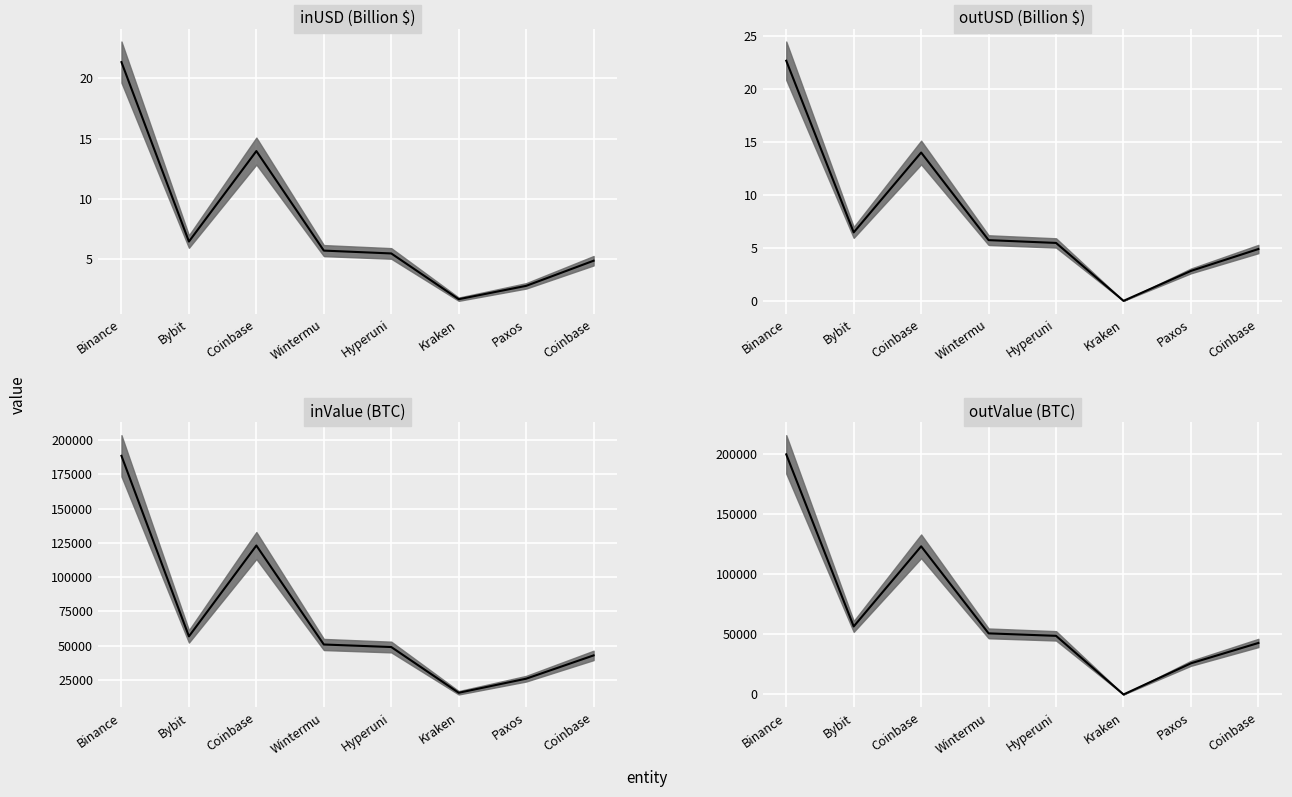

What are all the series names shown in the legend?

inUSD (Billion $) median, outUSD (Billion $) median, inValue (BTC) median, outValue (BTC) median